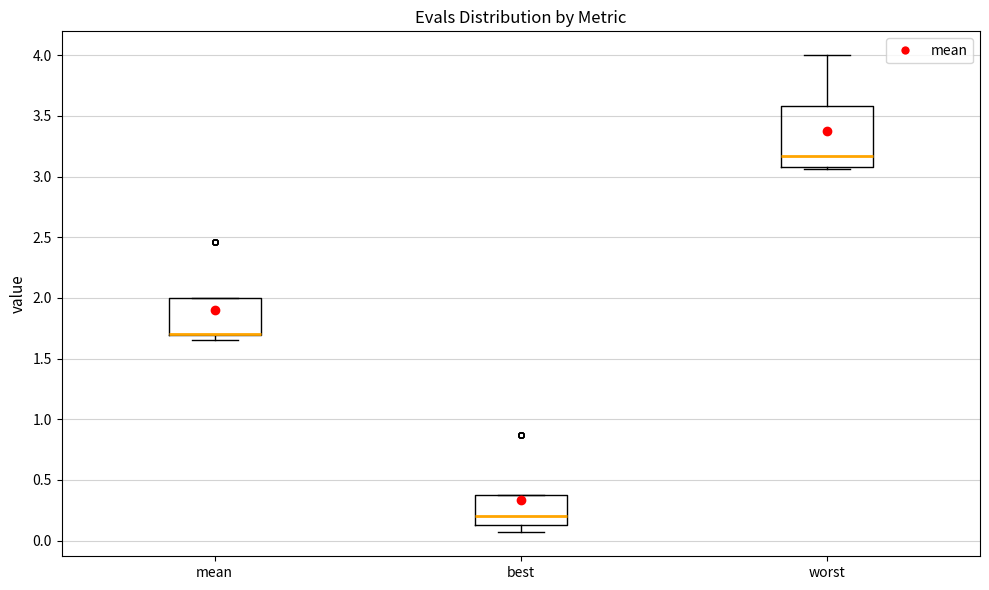

Reading left to right, read every box against the y-axis: the position of its median line, the range the box covers, and the ends of its whiskers. The values are not printed on the chart, so give them approximately, as read against the axis.

mean: median 1.70 (drawn on the box's lower edge), box 1.70 to 2.00, whiskers 1.65 to 2.00
best: median 0.20, box 0.15 to 0.35, whiskers 0.05 to 0.35
worst: median 3.15, box 3.10 to 3.60, whiskers 3.05 to 4.00